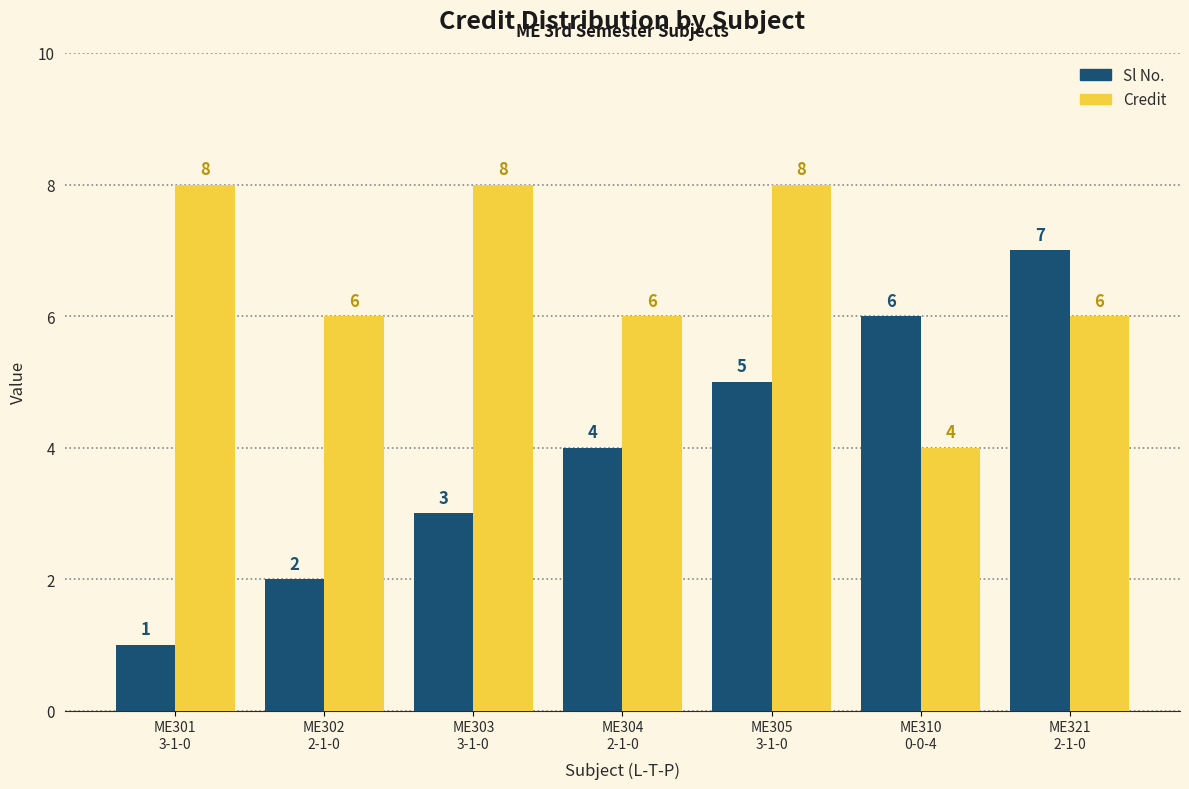

Count the number of data series in this chart.

2